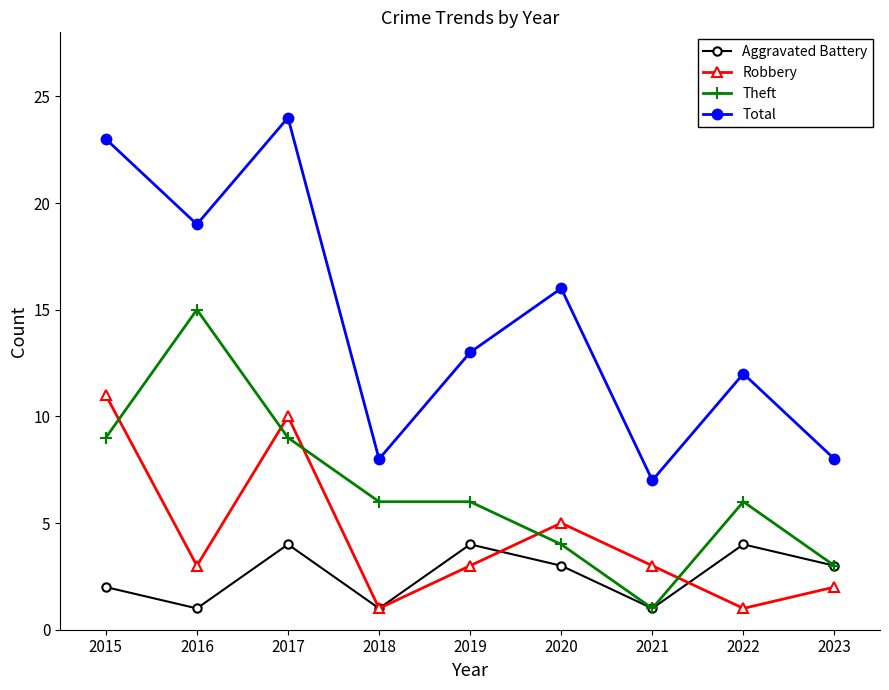

How many lines are shown in the chart?

4